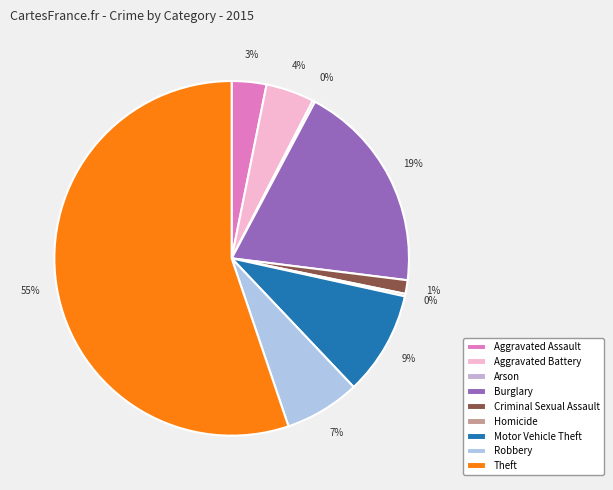

Which slice is the largest?

Theft